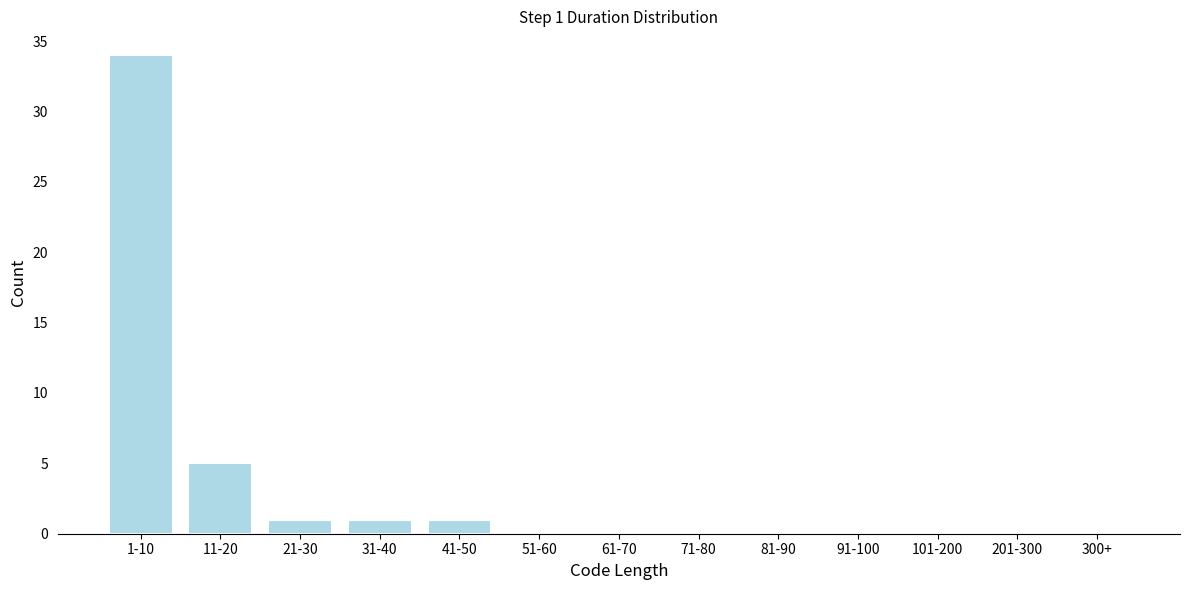

Reading left to right, what are all the values shown in this chart?

1-10=34	11-20=5	21-30=1	31-40=1	41-50=1	51-60=0	61-70=0	71-80=0	81-90=0	91-100=0	101-200=0	201-300=0	300+=0